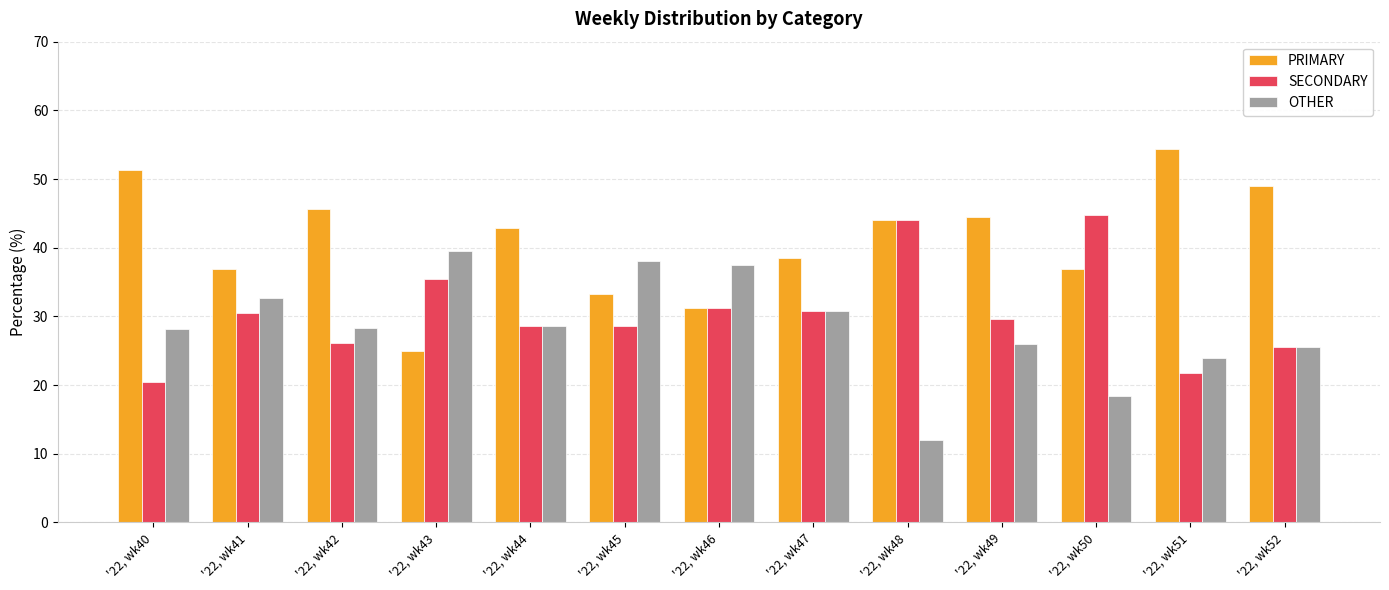

Rank the series by their average value, from lowest to highest.

OTHER, SECONDARY, PRIMARY